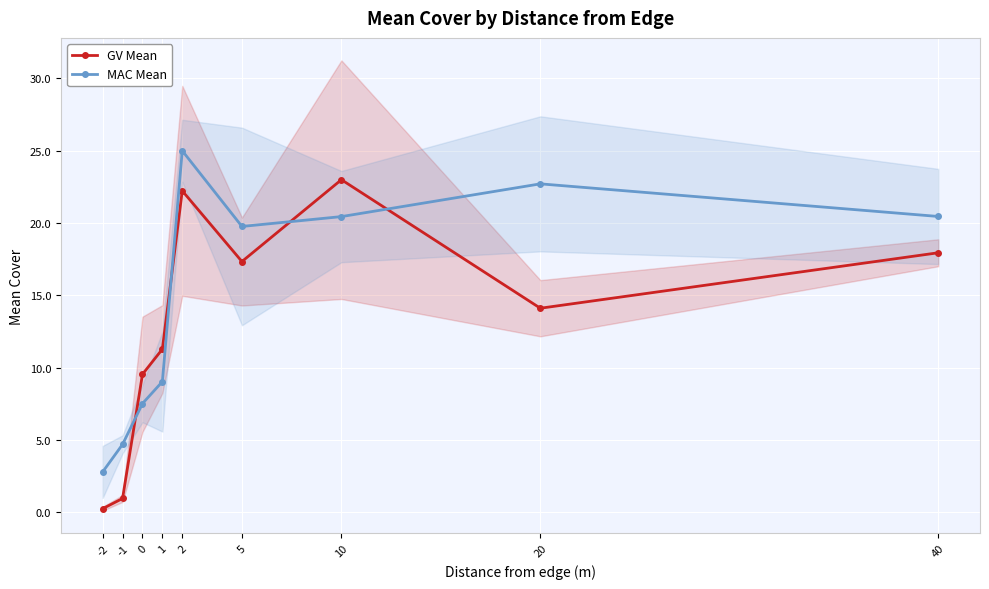

Which series changed the most between -1 and 10?

GV Mean